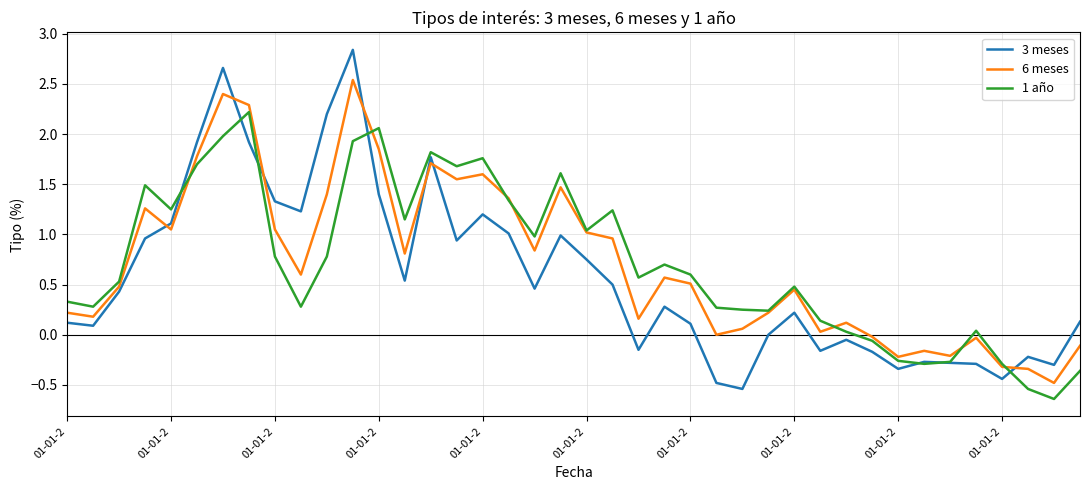

What is the difference between the maximum and minimum values in the 3 meses series?

3.4